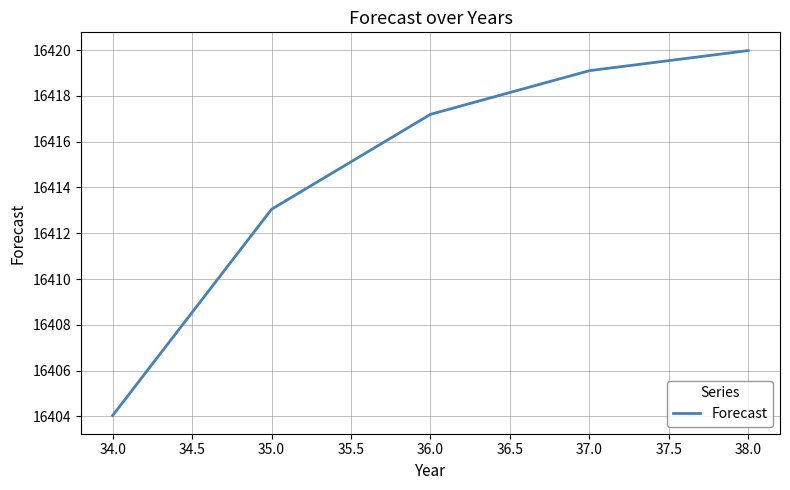

What is the difference between the maximum and minimum values?

15.9